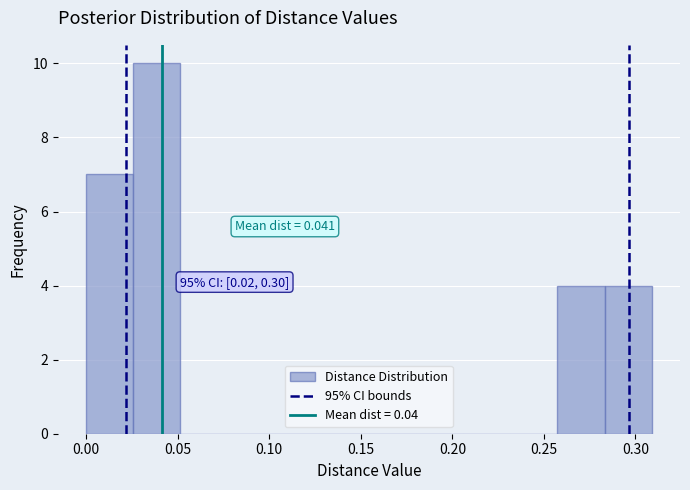

Which range on the x-axis has the tallest bar?

0.025 to 0.050